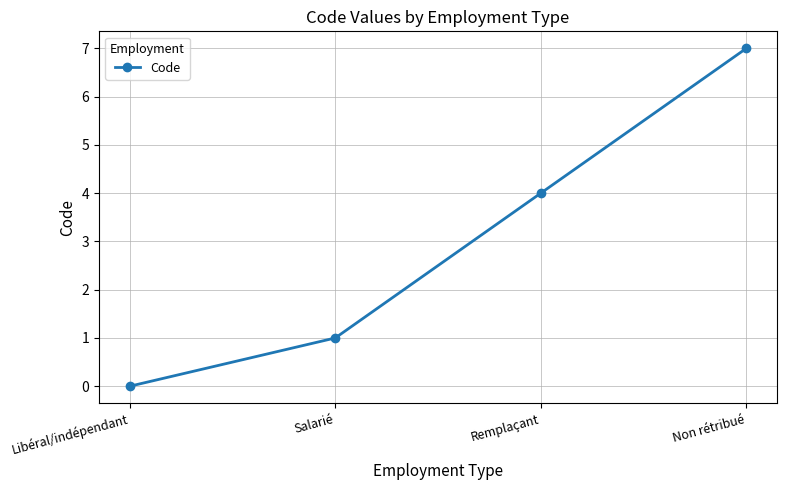

What is the sum of the values at Non rétribué and Libéral/indépendant?

7